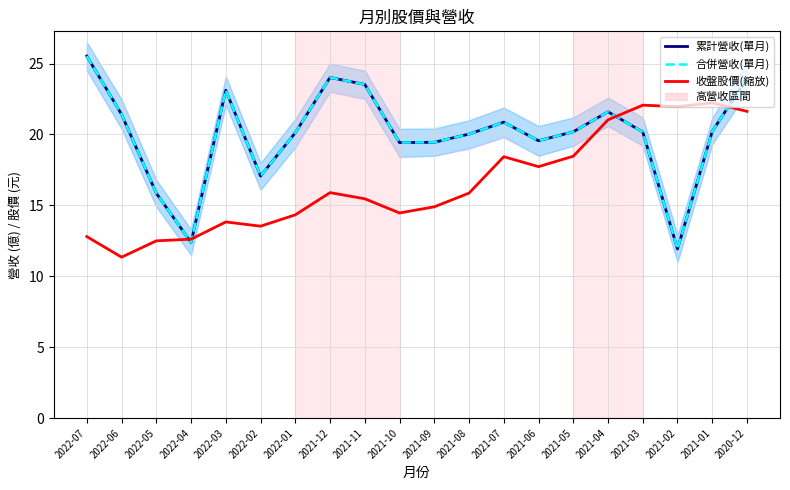

The value of 收盤股價(縮放) at 2021-04 is 21.0. True or false?

True